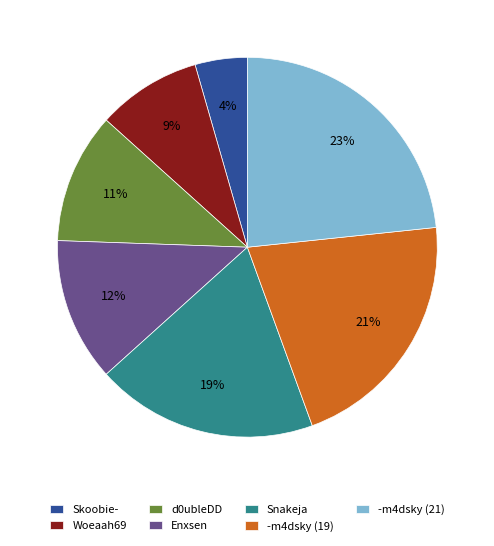

To the nearest percent, what is the combined percentage of Enxsen and -m4dsky (19)?

33%